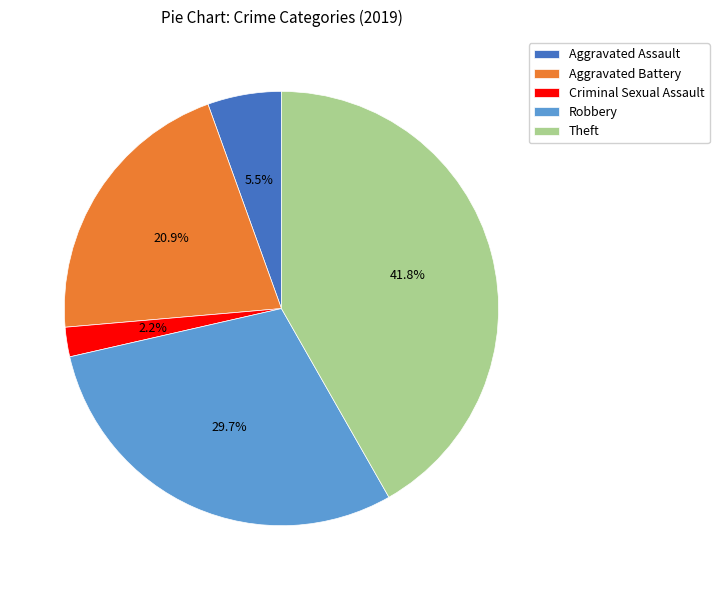

What is the smallest slice in the pie chart?

Criminal Sexual Assault